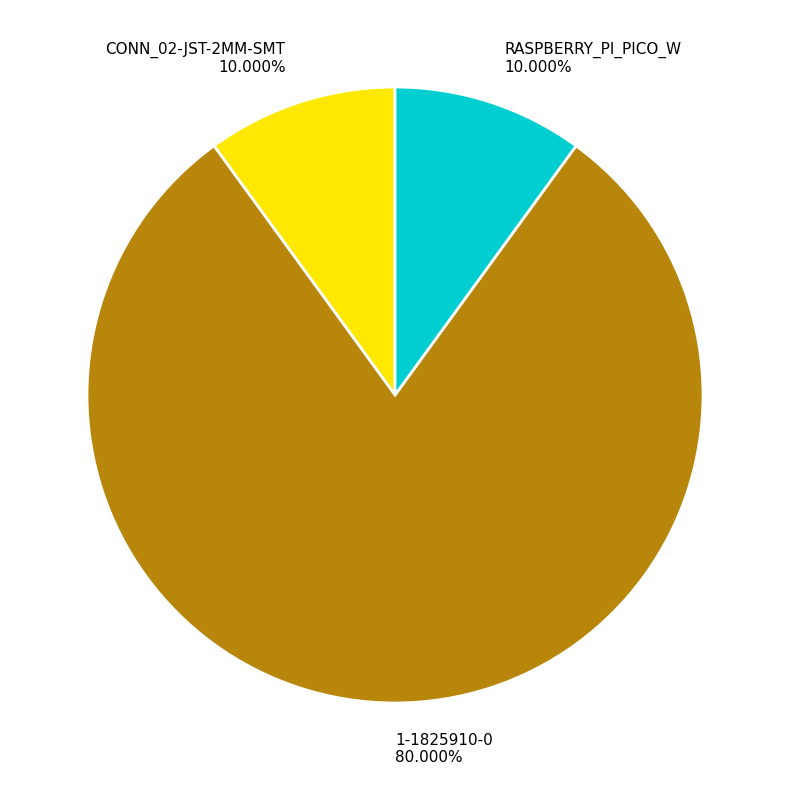

Which category has the biggest portion of the pie?

1-1825910-0